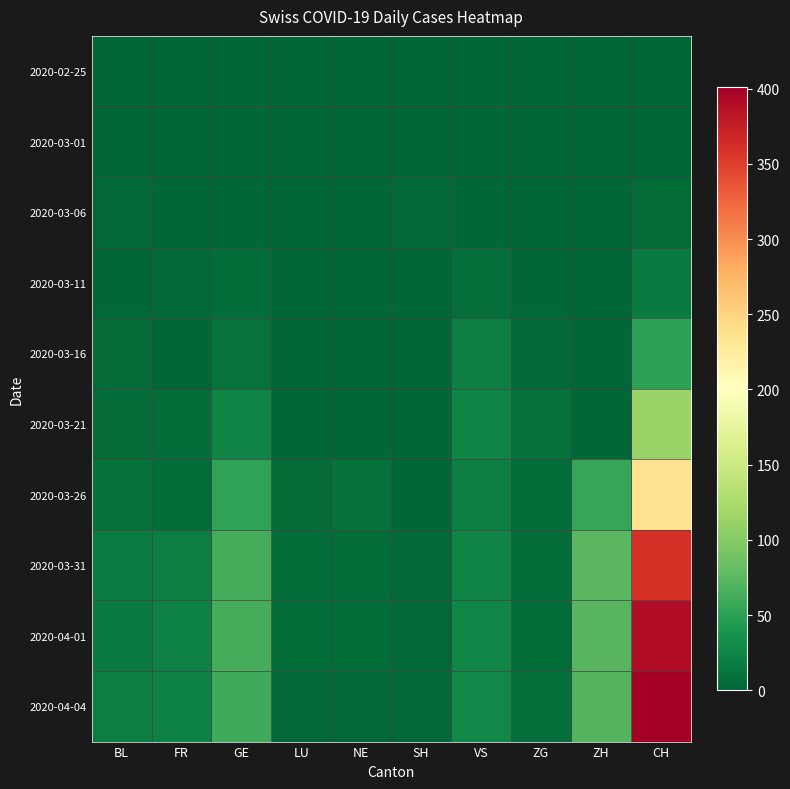

How many series are shown in this chart?

10